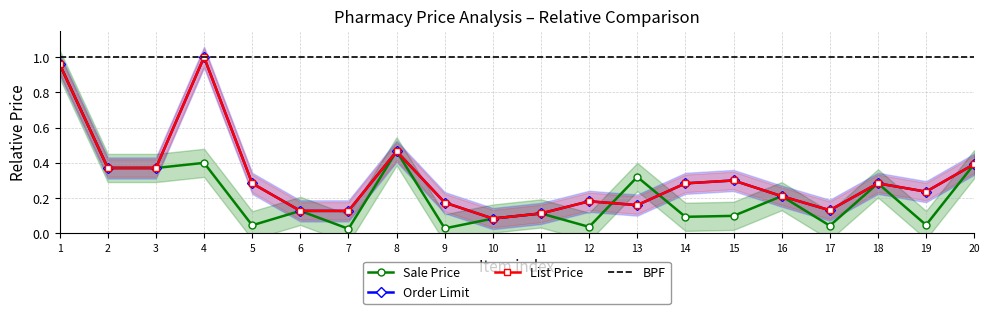

The value of Sale Price at 20 is 0.4. True or false?

True